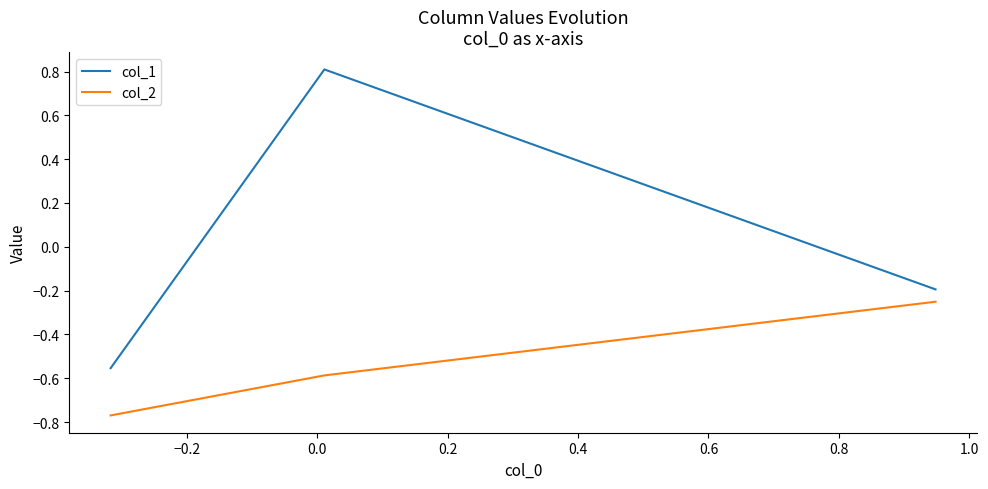

At how many categories does at least one series exceed 0?

1